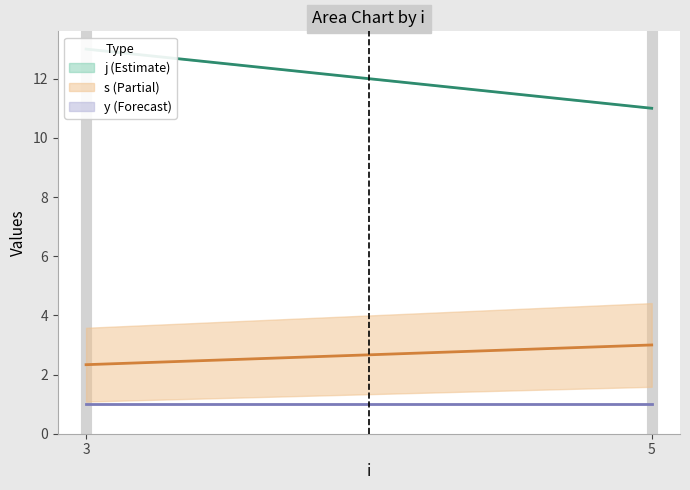

True or false: y has a value of 1 at 5.

True